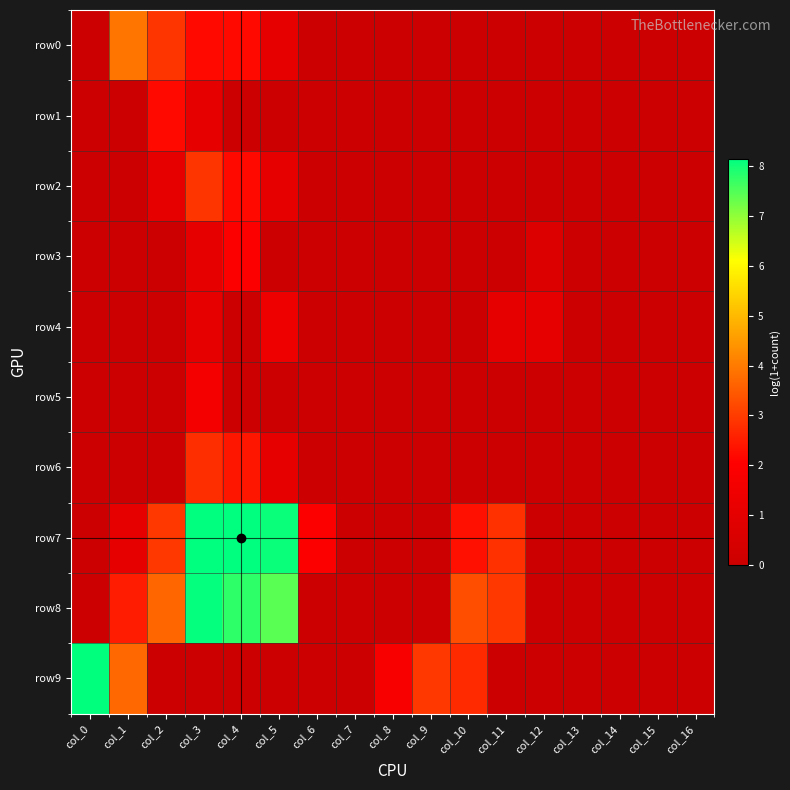

List the series in order of their peak value, lowest first.

row4, row5, row3, row1, row6, row2, row0, row8, row9, row7